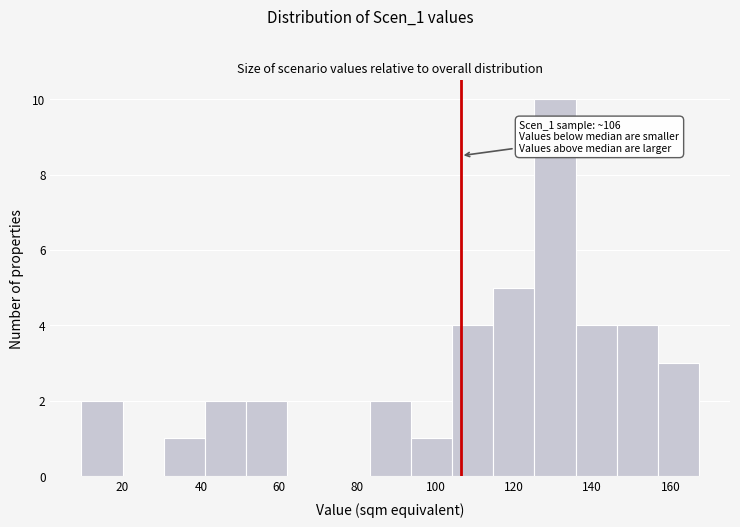

Over which range of the x-axis is the bar tallest?

126 to 136